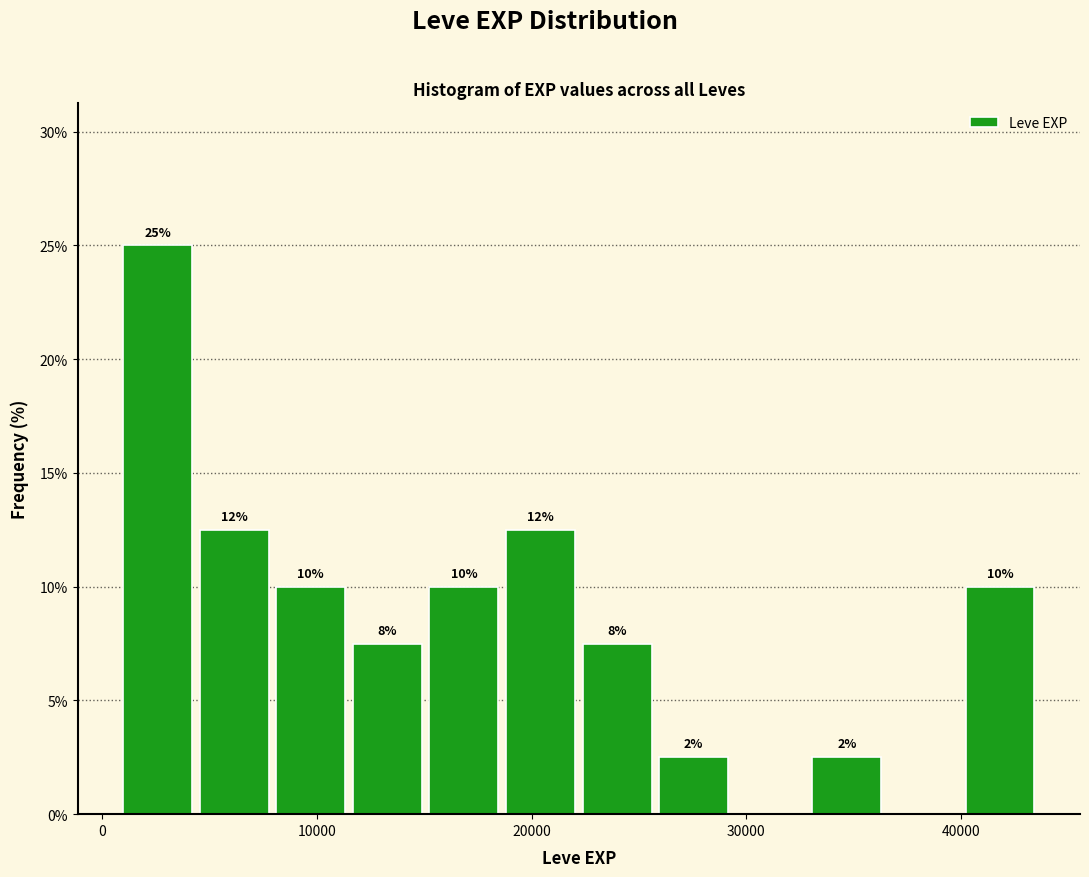

Read against the x-axis, roughly where is the centre of the tallest bar?

3000